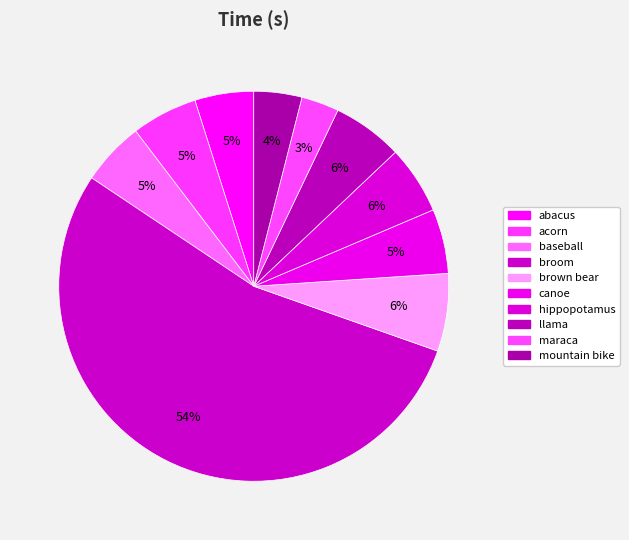

How many segments does this pie chart have?

10